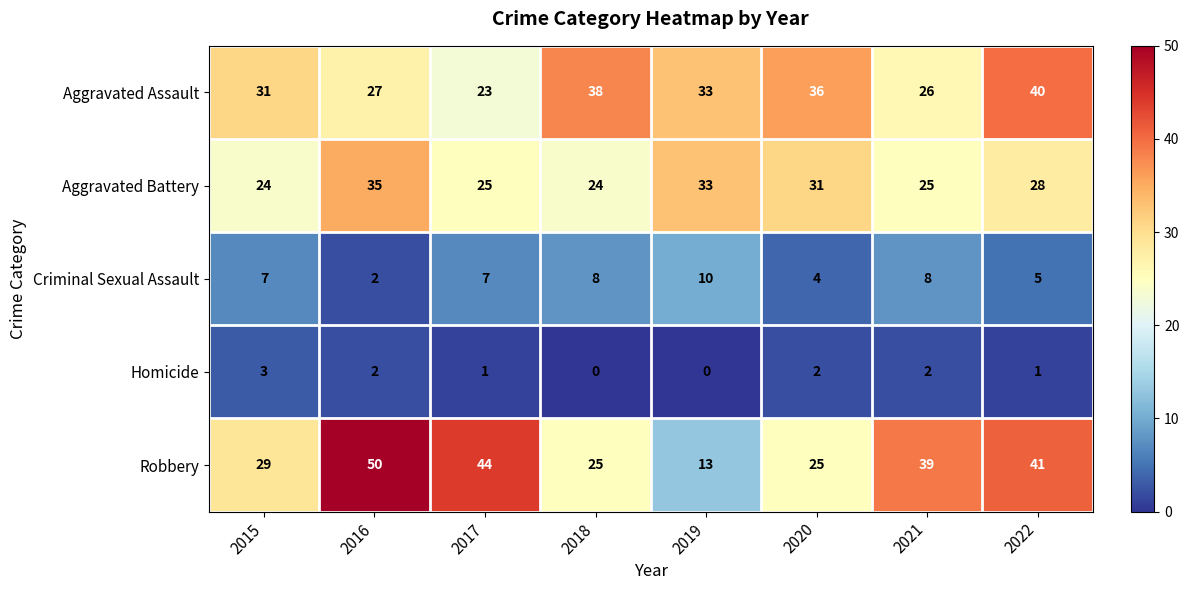

The value of Aggravated Assault at 2016 is 27. True or false?

True